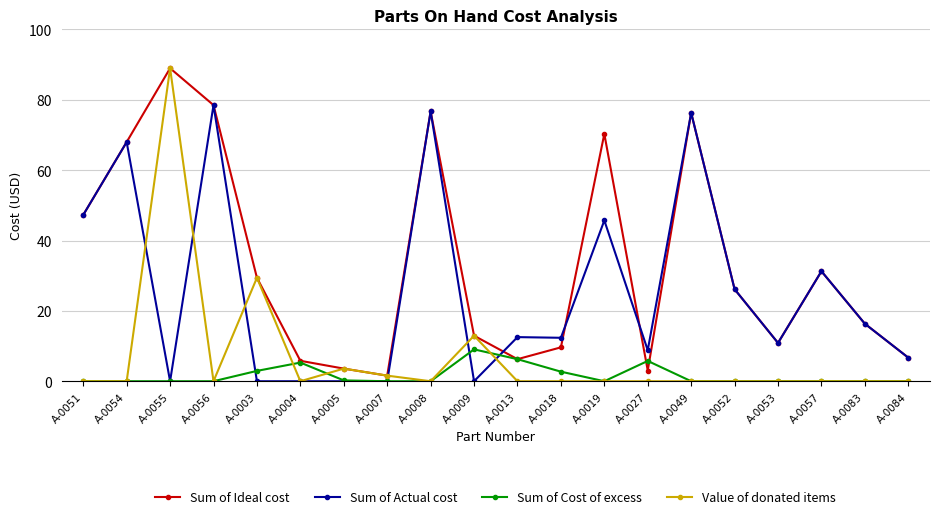

In Value of donated items, how many points are higher than both neighbors (excluding endpoints)?

4